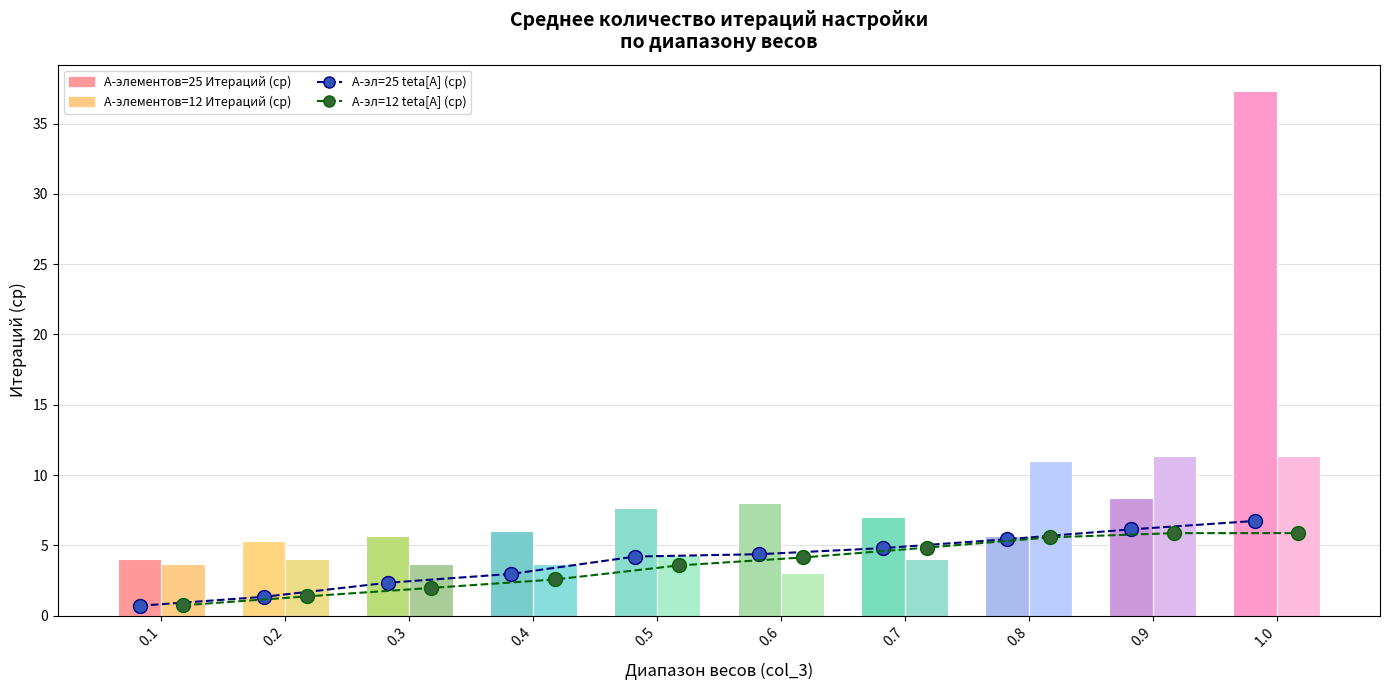

What is the approximate value of А-эл=12 teta[A] (ср) at 0.8?

5.6